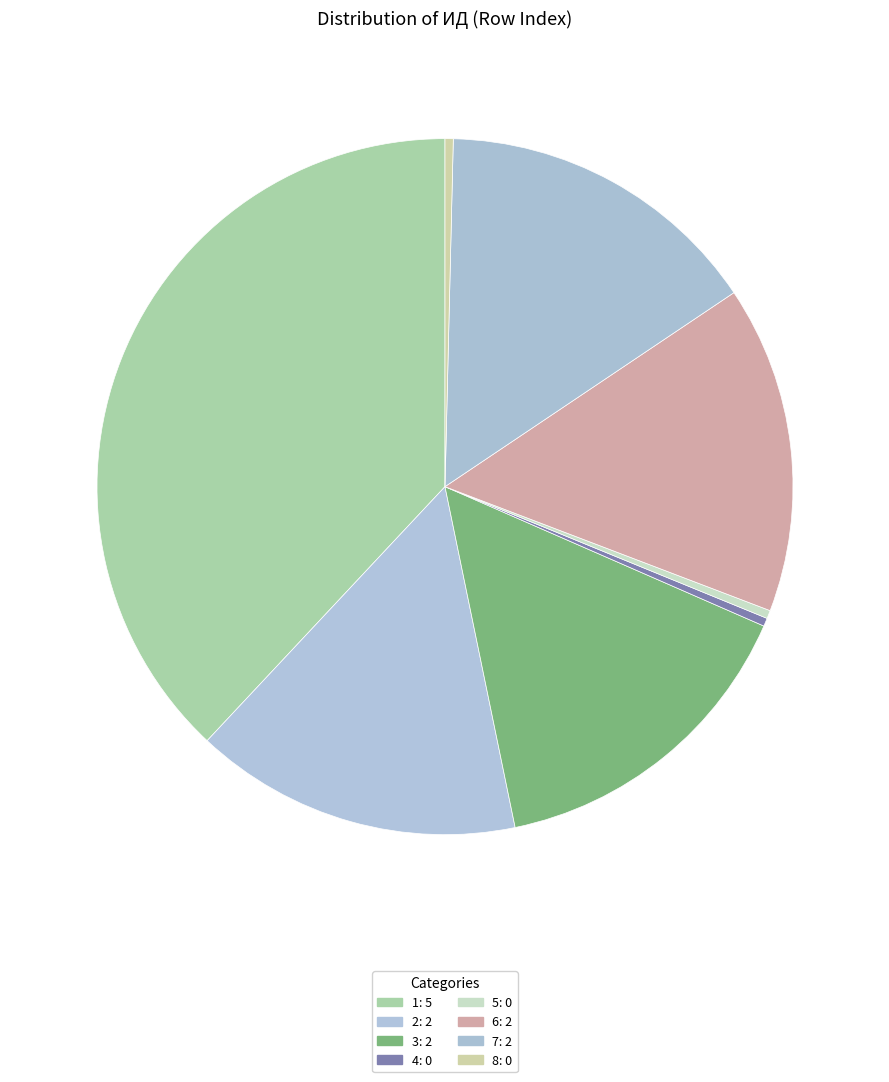

Is 1 the majority of the pie?

No